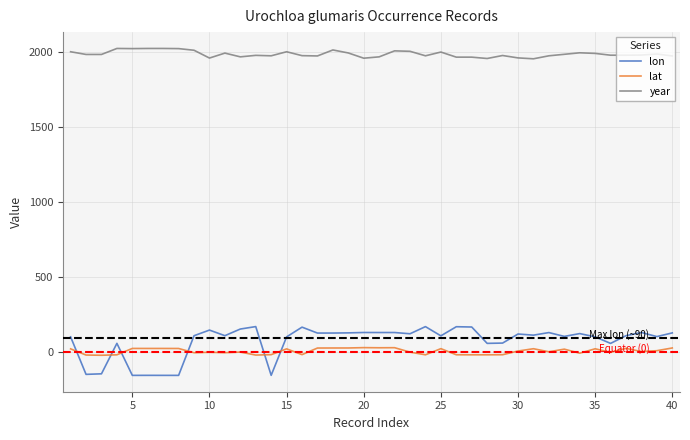

List the series in order of their peak value, highest first.

year, lon, lat